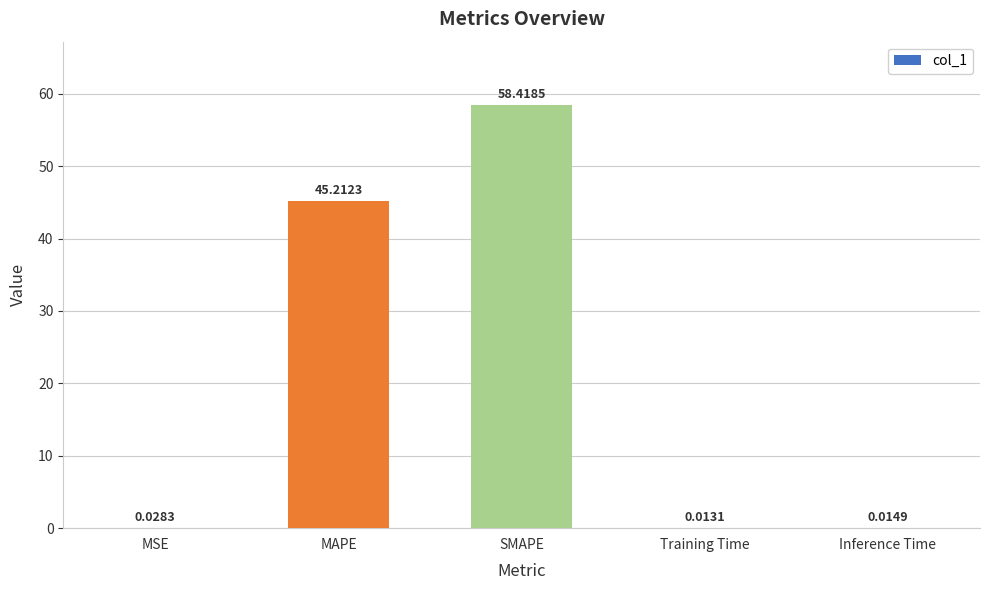

What is the sum of all values?

103.7